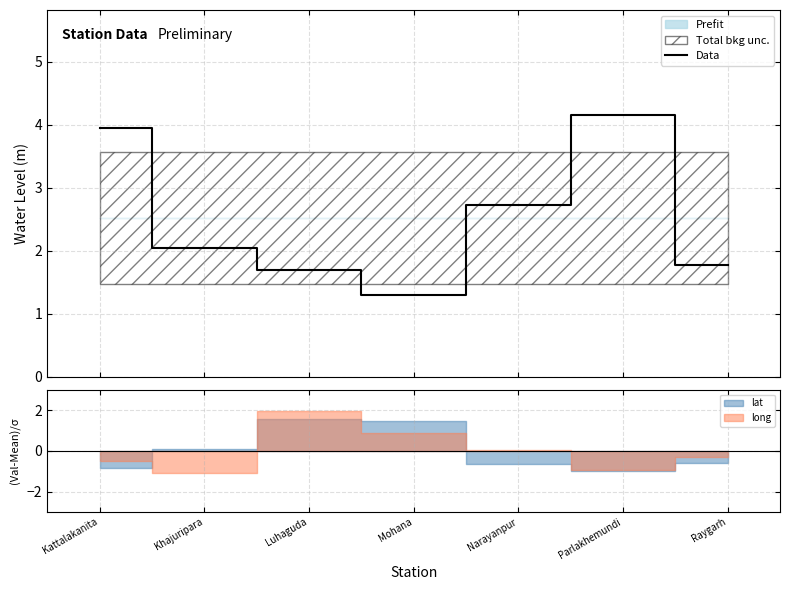

Reading left to right, transcribe all the data shown in this chart.

4.0	2.0	1.7	1.3	2.7	4.2	1.8